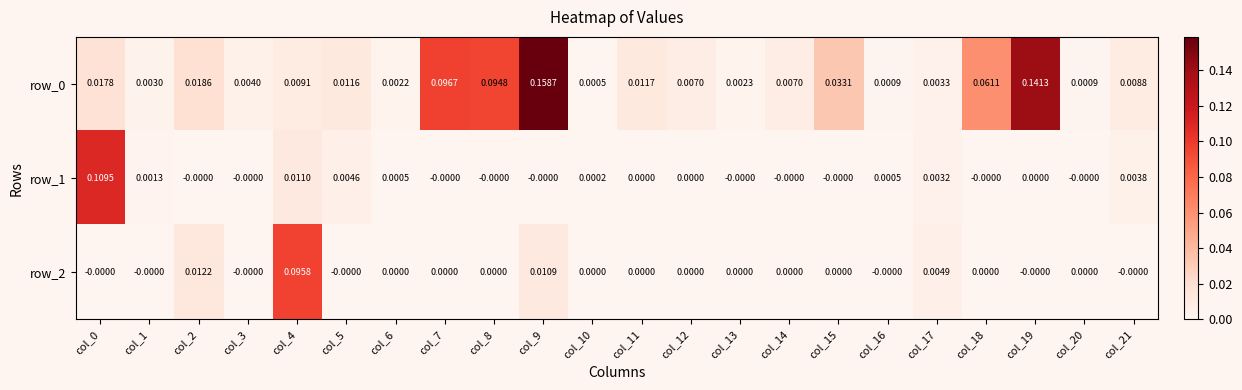

The value of row_2 at col_16 is -0.0. True or false?

True